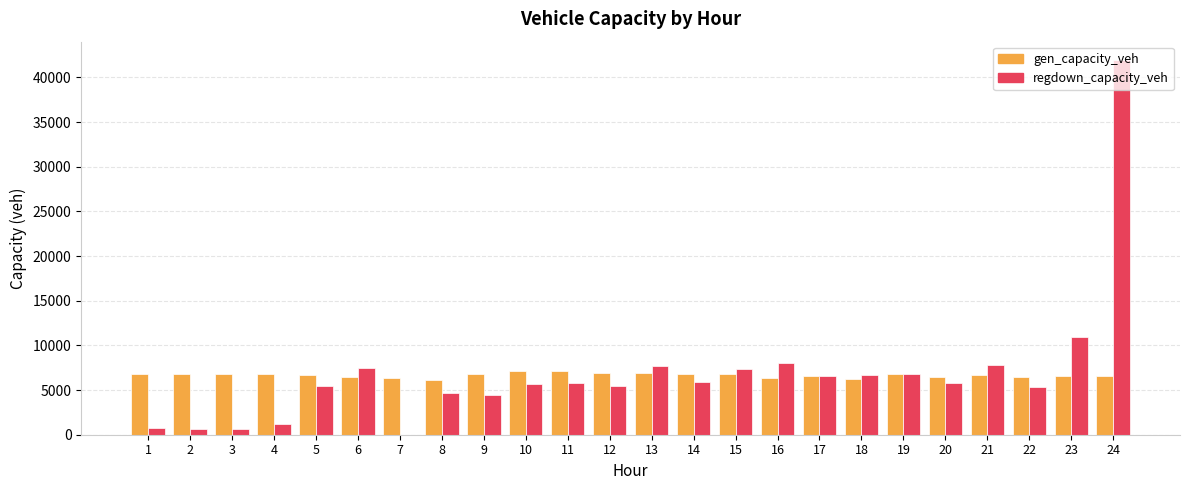

What is the highest value of the regdown_capacity_veh series?

41908.2